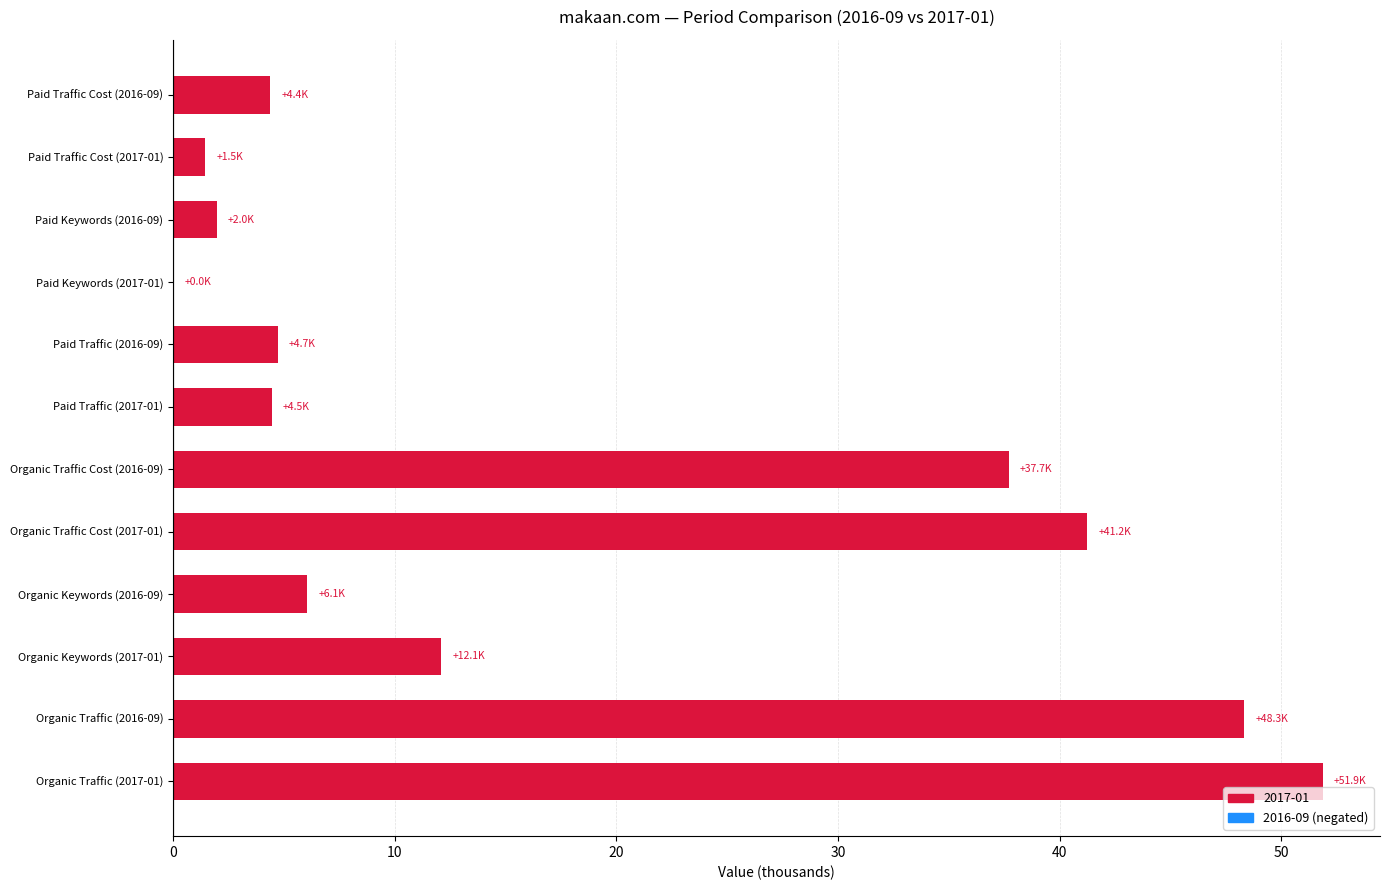

What value does the data have at Organic Traffic (2017-01)?

51.9